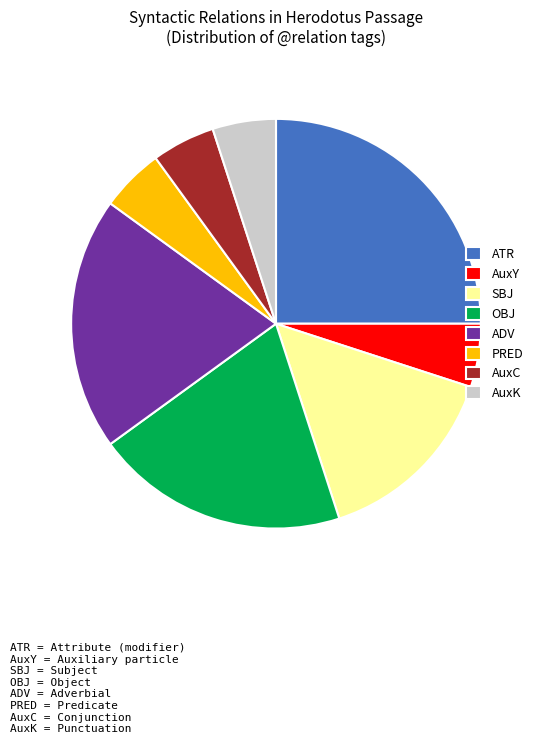

Does OBJ represent more than half of the total?

No